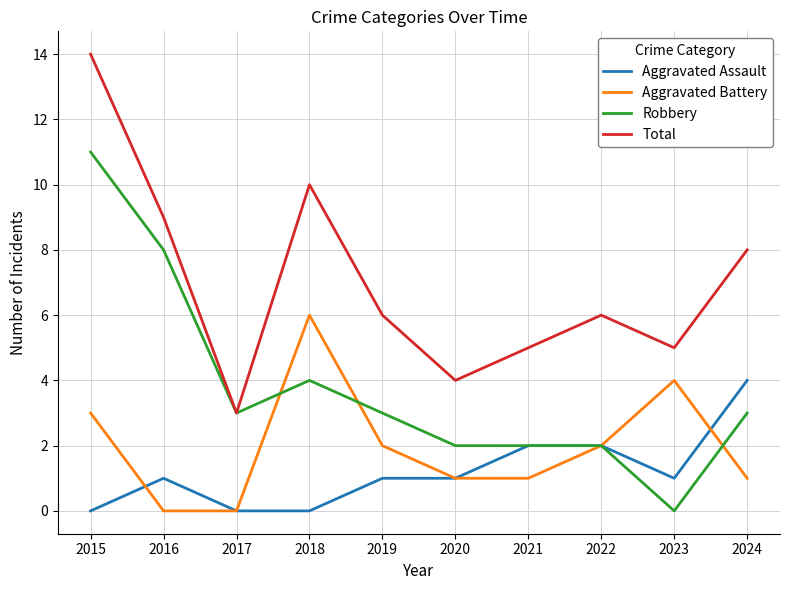

At which category is the sum across all series the highest?

2015